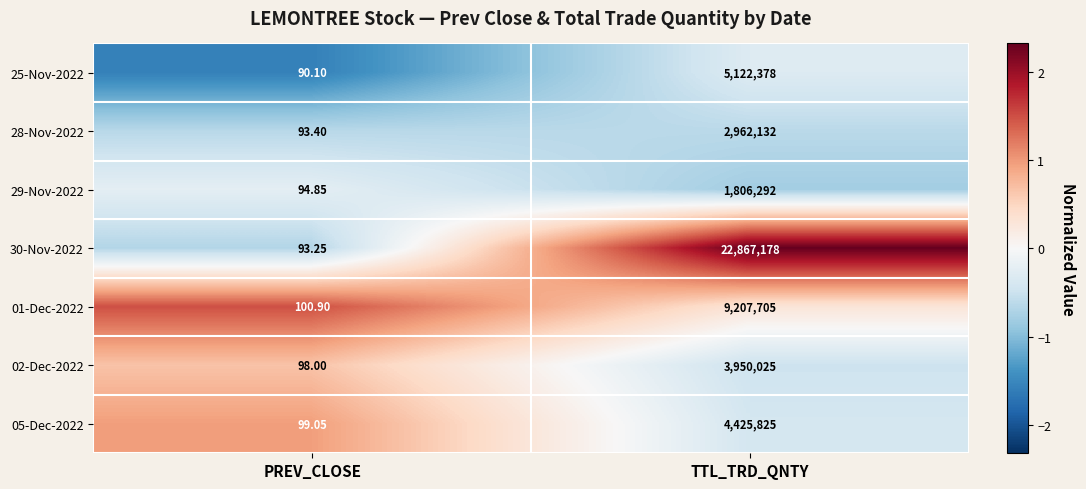

Between PREV_CLOSE and TTL_TRD_QNTY, which series saw the biggest shift?

30-Nov-2022